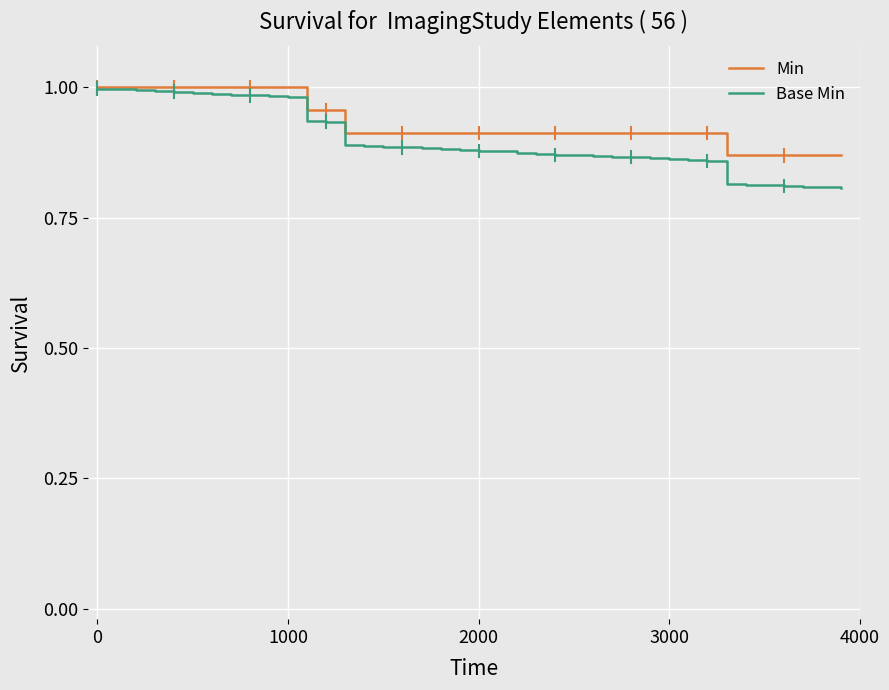

Which series has the widest spread of values?

Base Min